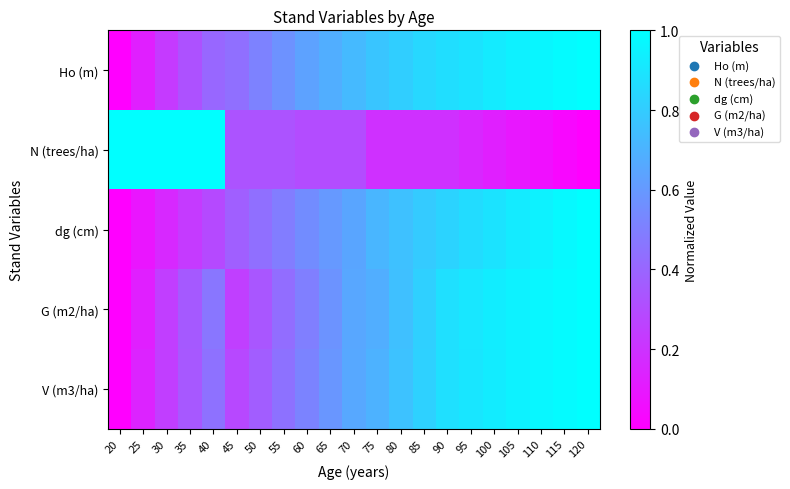

Between 55 and 45, which is larger?

55